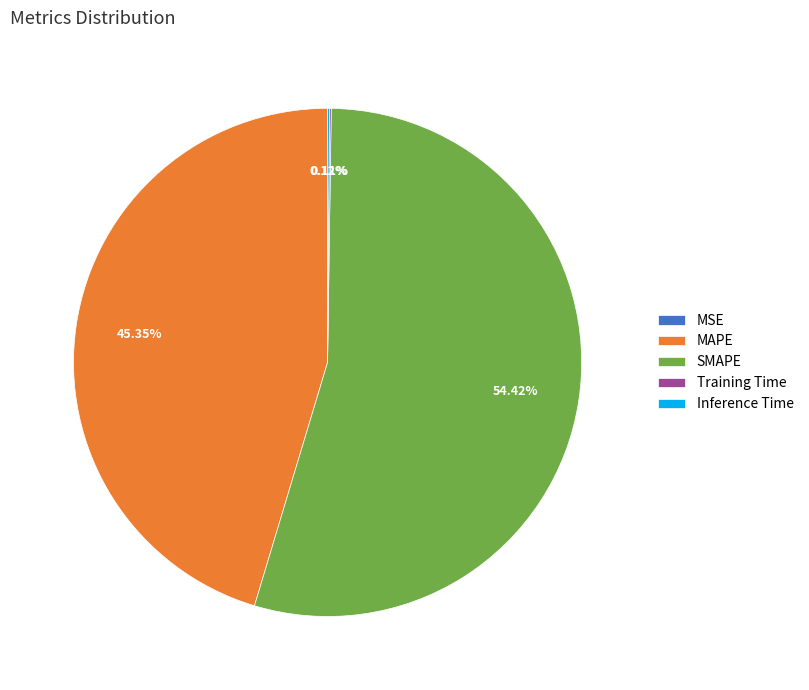

What is the majority slice?

SMAPE